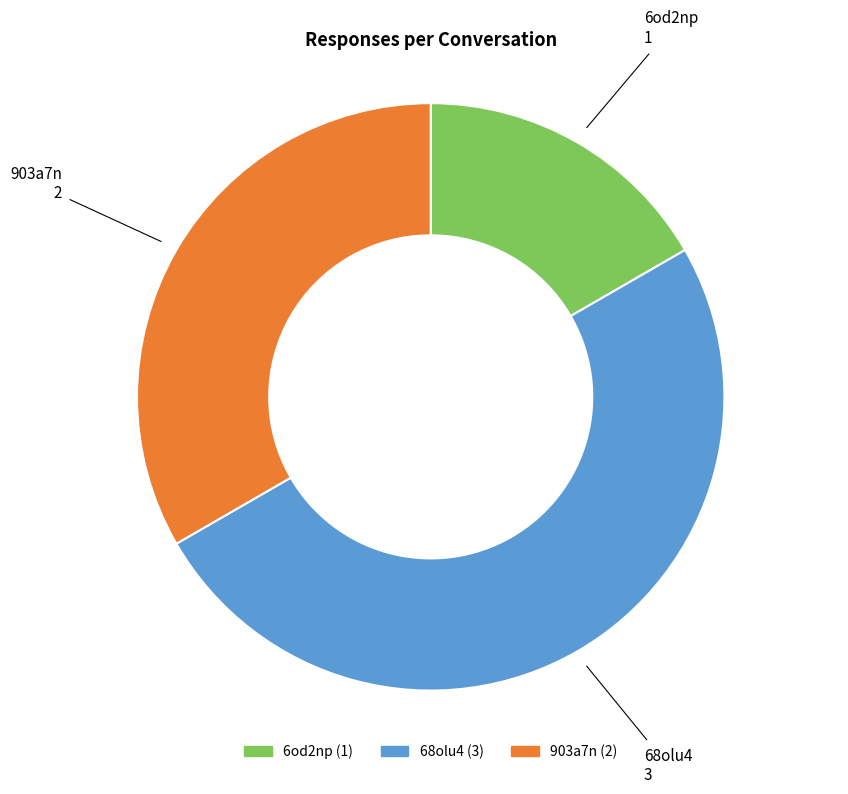

How many slices are in this pie chart?

3